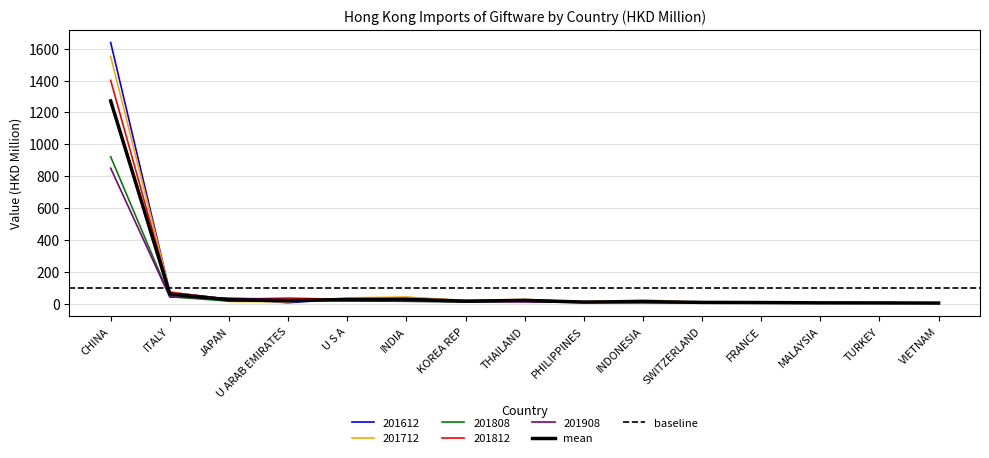

How many series are shown in this chart?

5